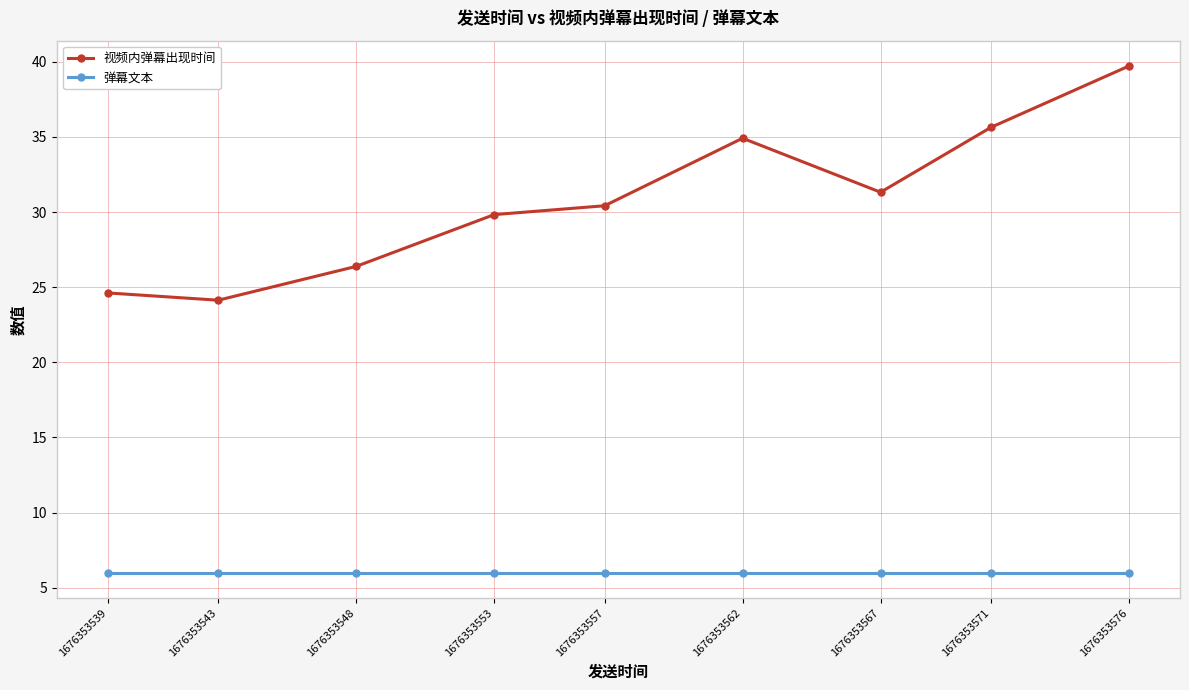

Does the chart have visible grid lines?

Yes